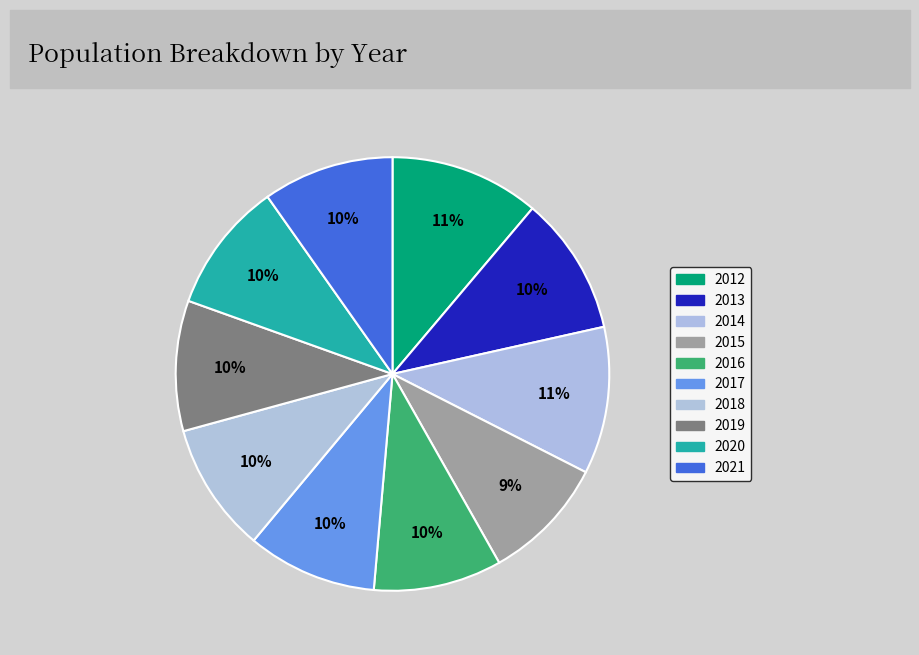

The 2020 slice represents 10% of the pie. True or false?

True